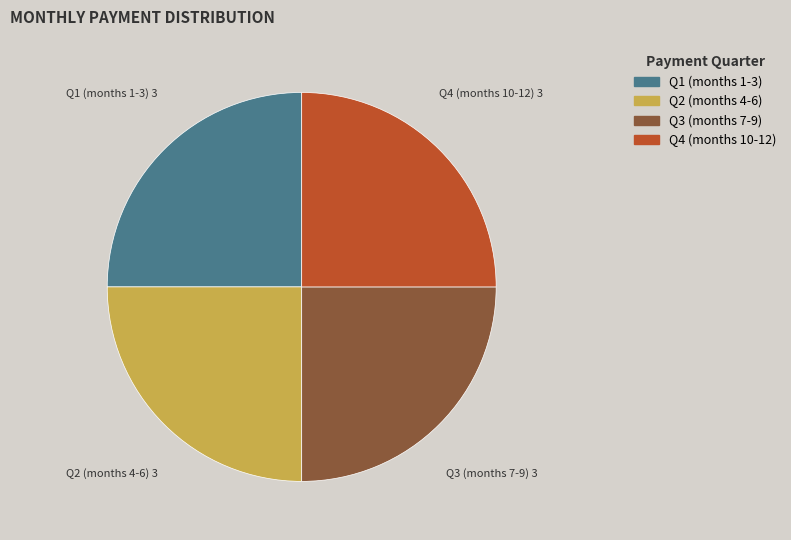

How many slices are in this pie chart?

4